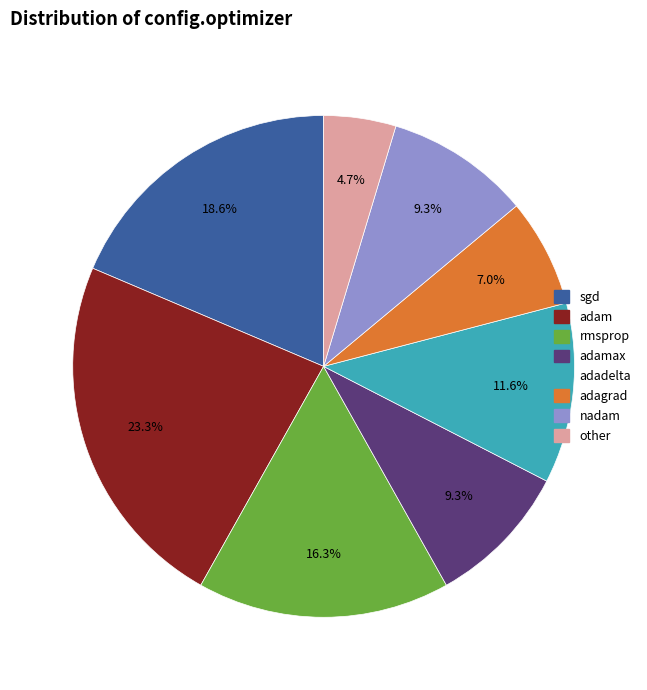

Does any single category account for the majority?

No